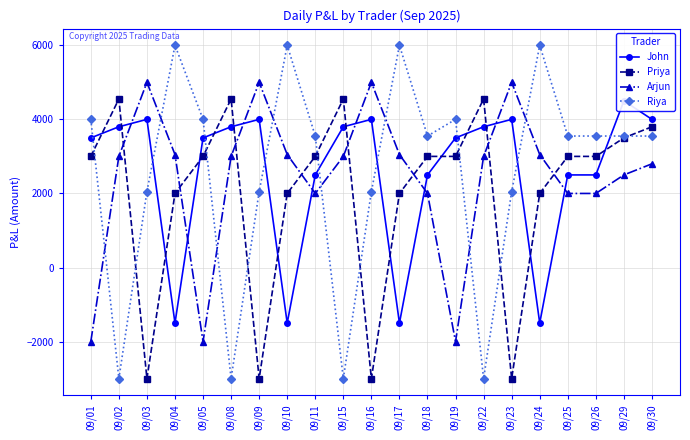

Between 09/22 and 09/23, which series saw the biggest shift?

Priya